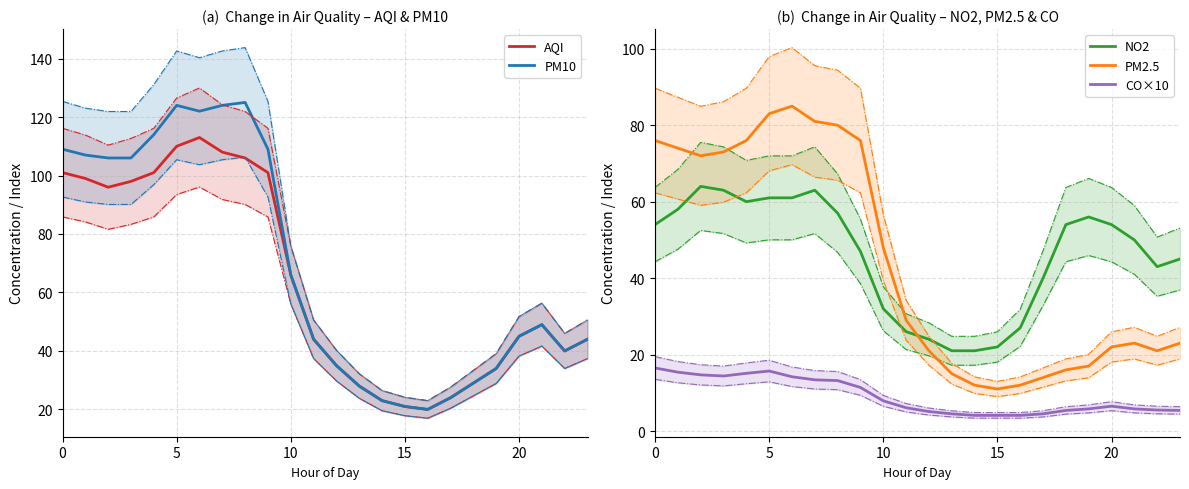

True or false: PM2.5 and CO×10 intersect in this chart.

False